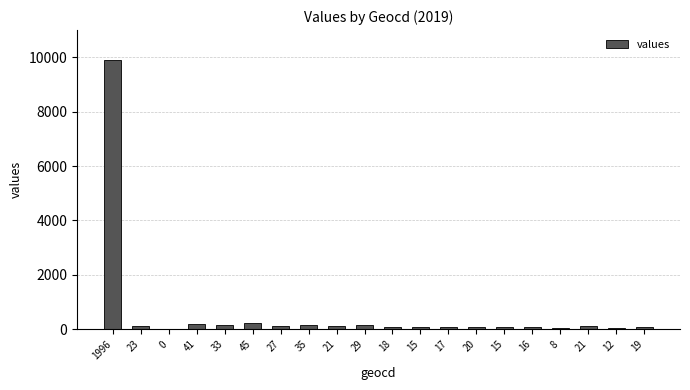

How many categories are shown in the chart?

20